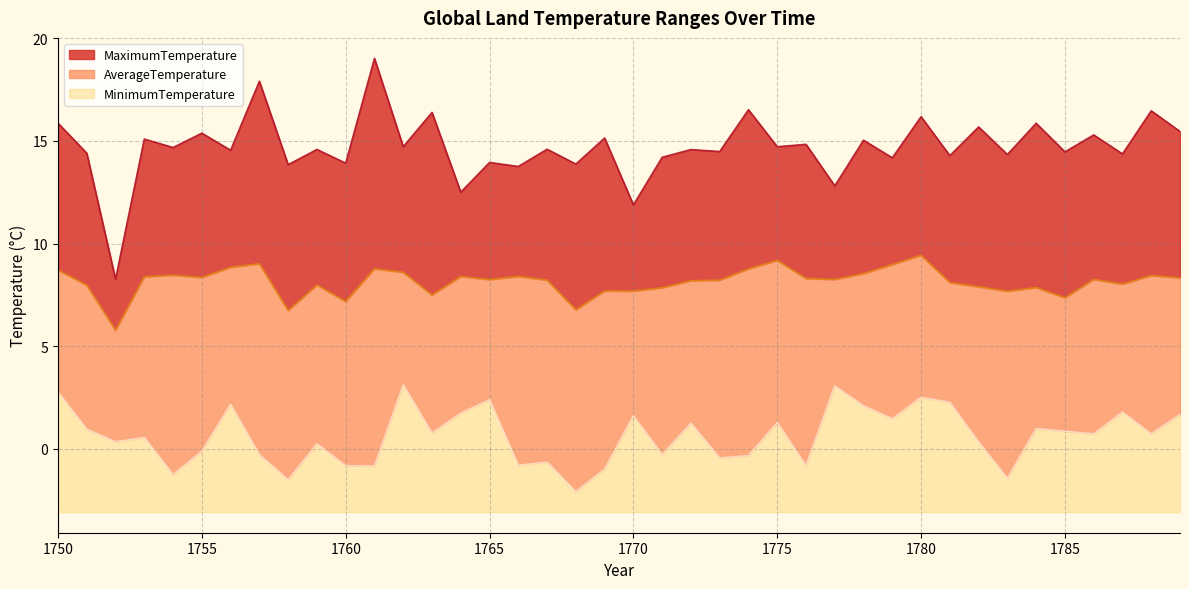

The value of MinimumTemperature at 1764 is 1.7. True or false?

True